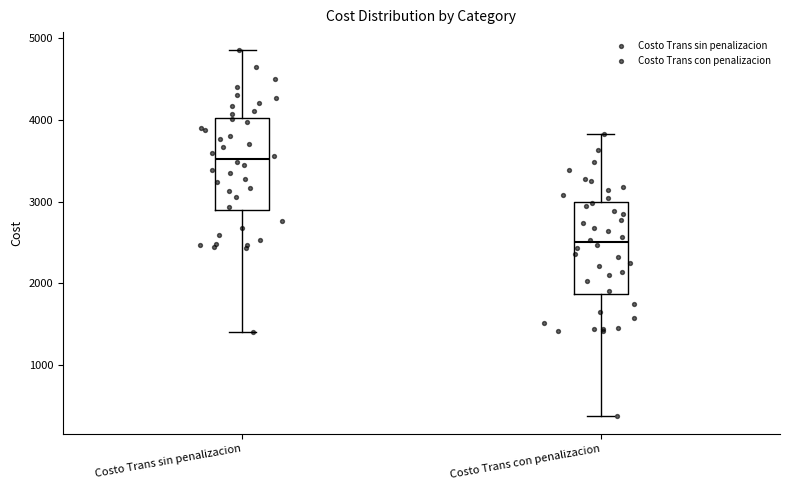

Reading left to right, transcribe this box plot: for each box, give where its median line is, the range the box spans, and where its two whiskers end, as read against the y-axis. The values are not printed on the chart, so give them approximately, as read against the axis.

Costo Trans sin penalizacion: median 3500, box 2900 to 4000, whiskers 1400 to 4800
Costo Trans con penalizacion: median 2500, box 1900 to 3000, whiskers 400 to 3800